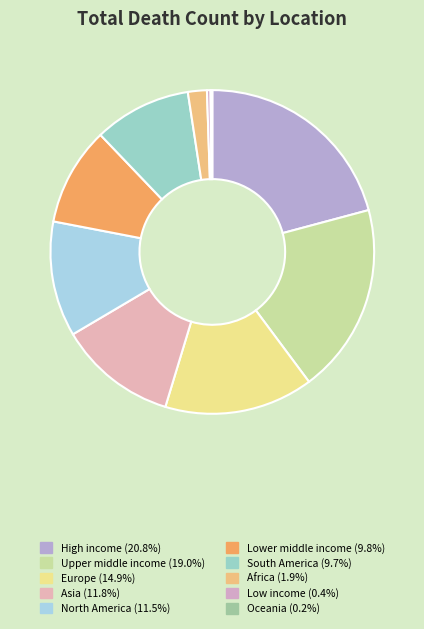

Between North America and High income, which is larger?

High income